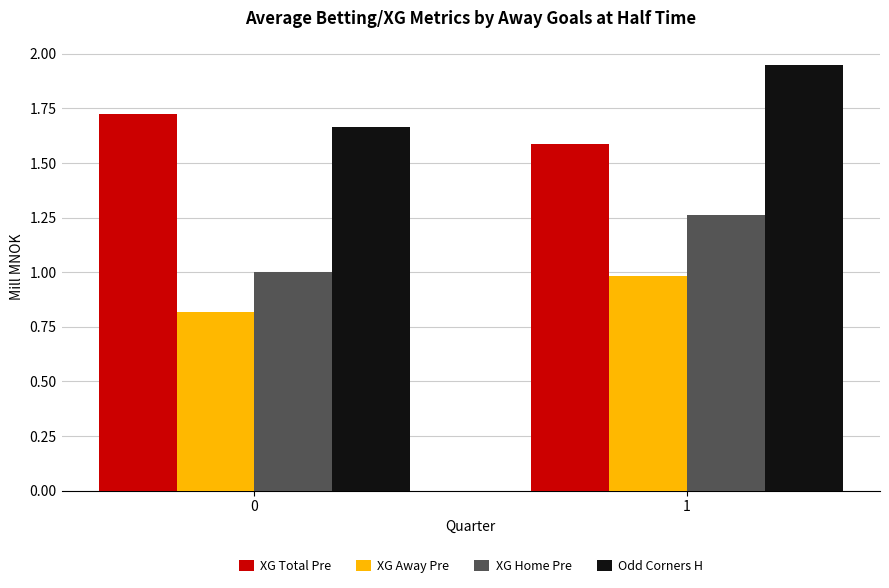

Which series has the largest total across all categories?

Odd Corners H